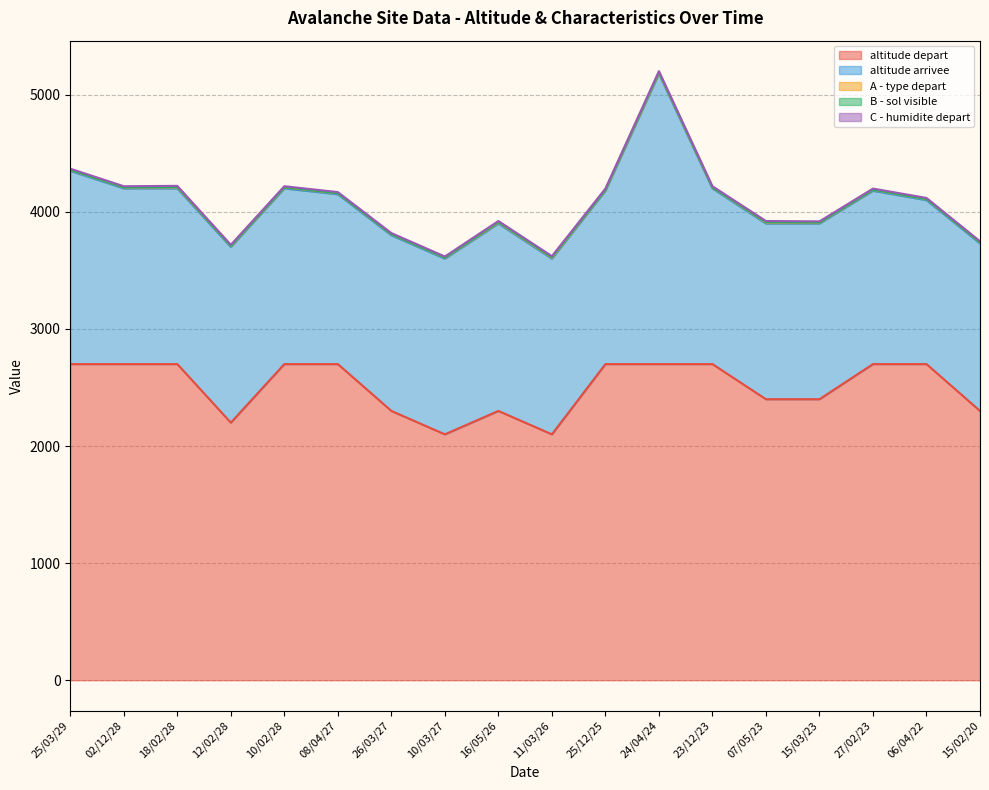

Which series has the largest total across all categories?

altitude depart